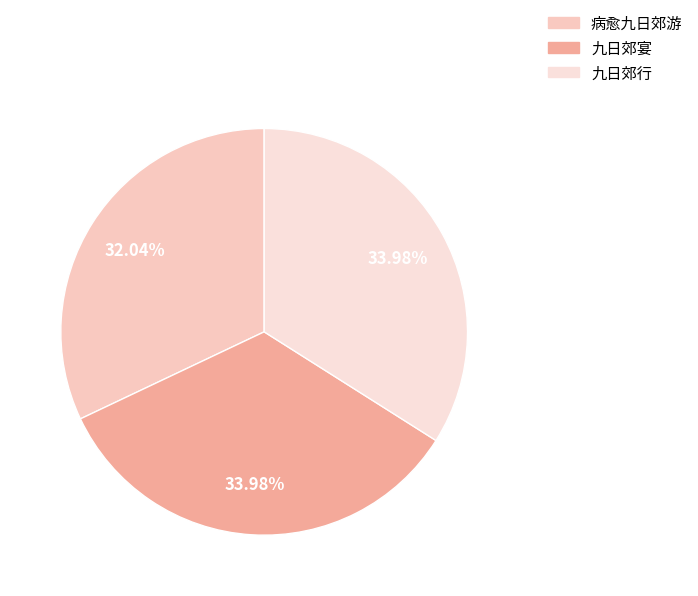

Is there a majority slice in this chart?

No